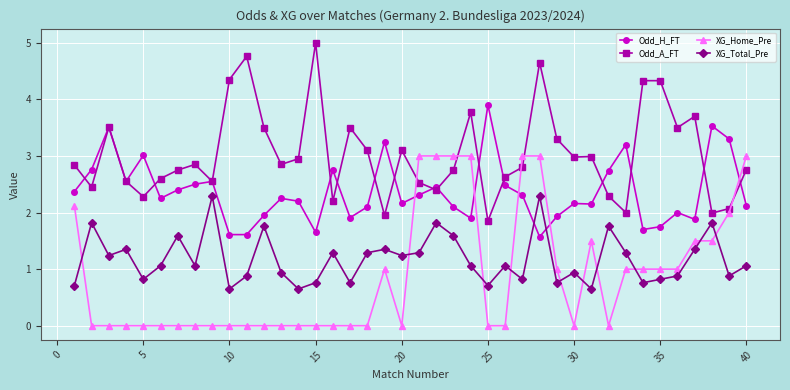

Which series ends up on top after the final intersection of XG_Home_Pre and Odd_A_FT?

XG_Home_Pre